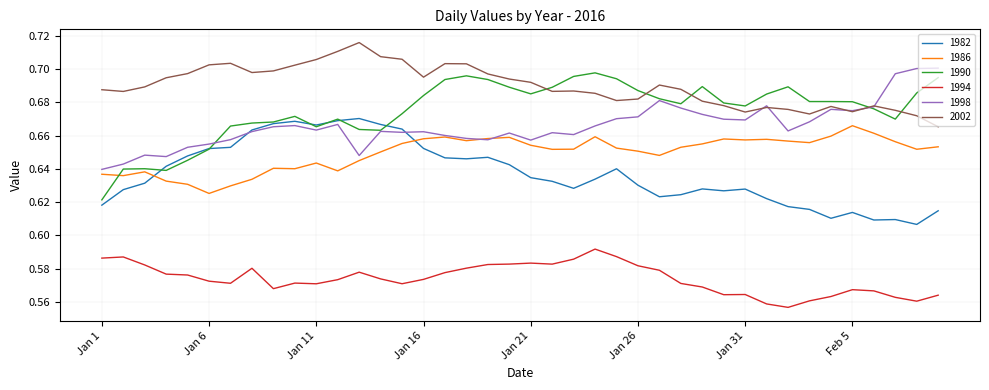

What are all the series names shown in the legend?

1982, 1986, 1990, 1994, 1998, 2002